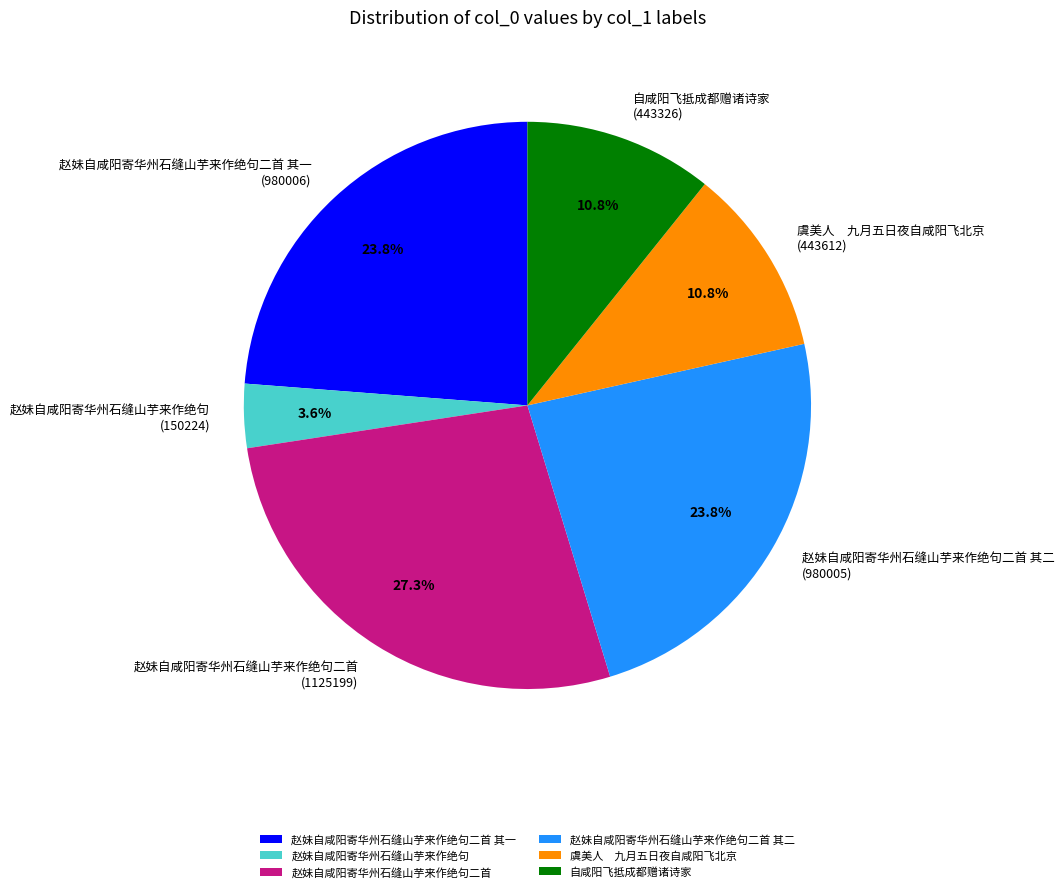

The 自咸阳飞抵成都赠诸诗家 slice represents 11% of the pie. True or false?

True